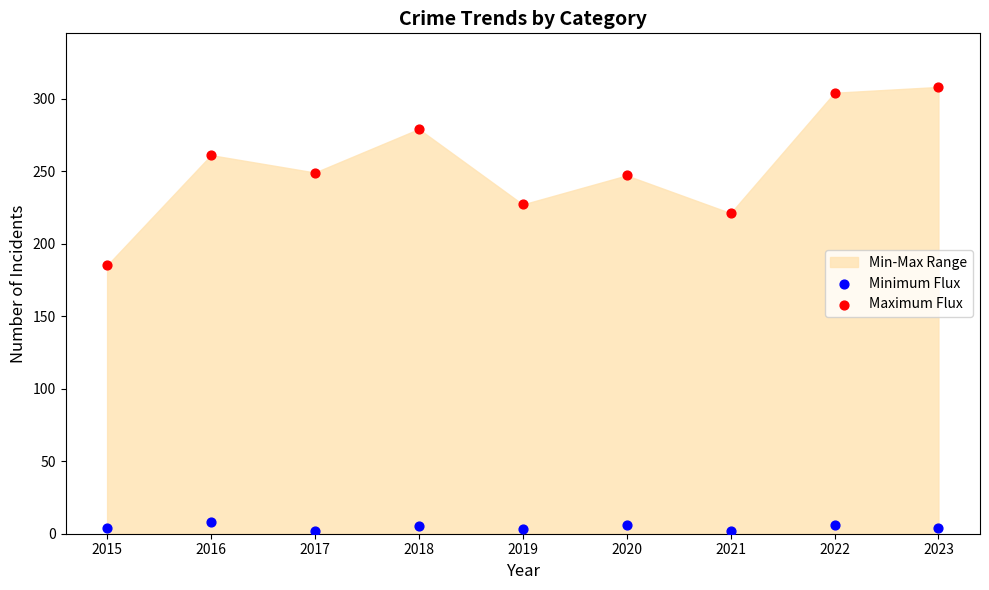

Which series reaches the maximum Y coordinate?

Maximum Flux